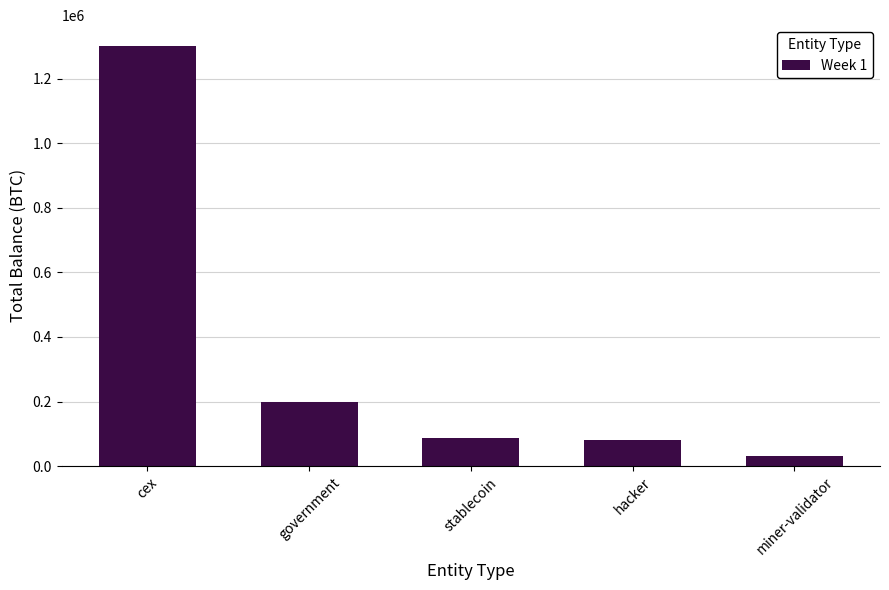

How many bars are there in total?

5